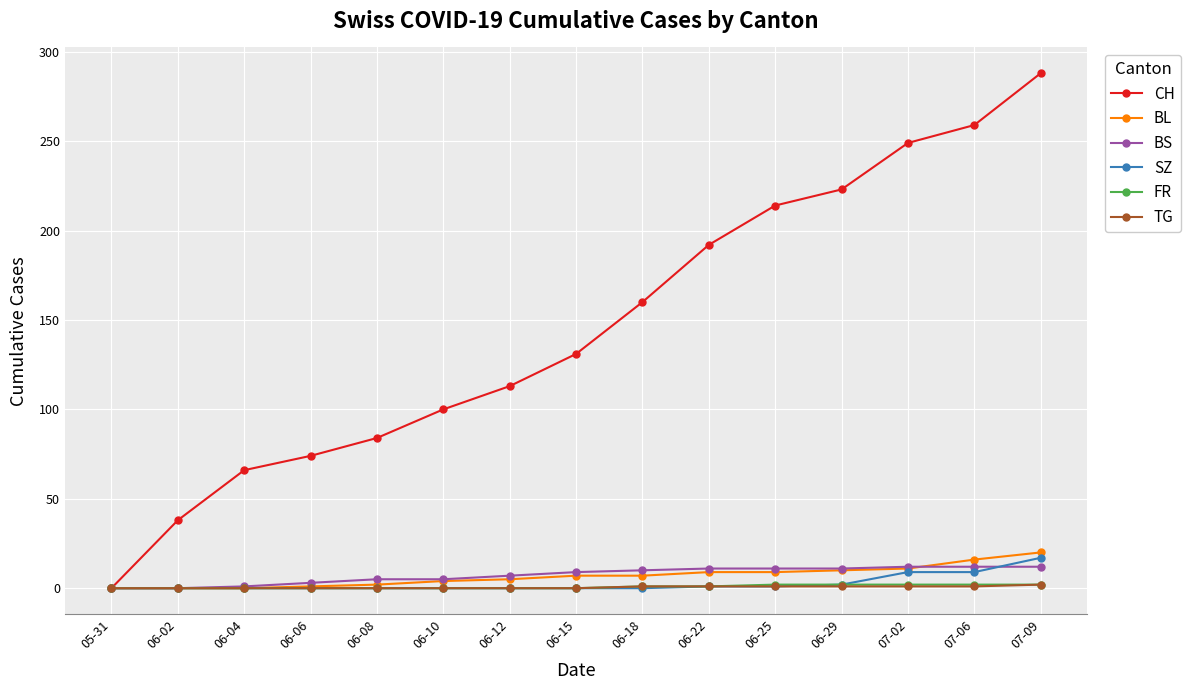

Rank the categories by CH value from highest to lowest.

07-09, 07-06, 07-02, 06-29, 06-25, 06-22, 06-18, 06-15, 06-12, 06-10, 06-08, 06-06, 06-04, 06-02, 05-31